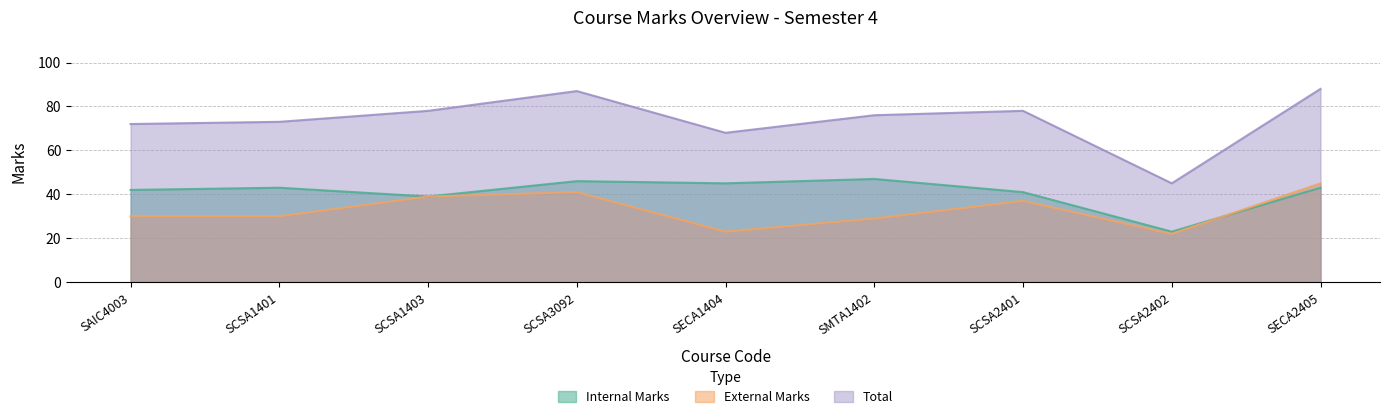

Reading left to right, extract all data points from this chart.

Internal Marks: 42	43	39	46	45	47	41	23	43
External Marks: 30	30	39	41	23	29	37	22	45
Total: 72	73	78	87	68	76	78	45	88